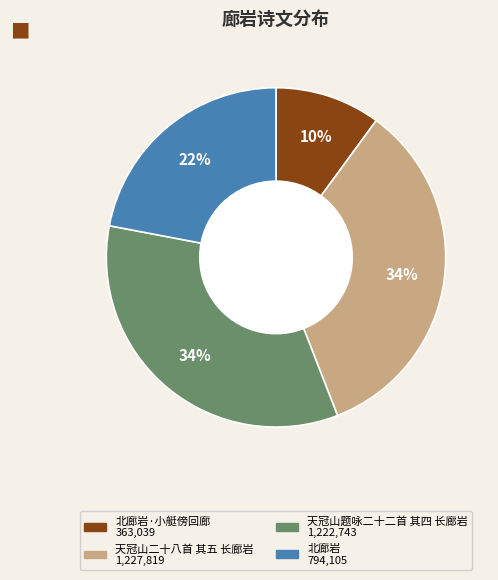

To the nearest percent, what is the difference between the largest and smallest slice percentages?

24%